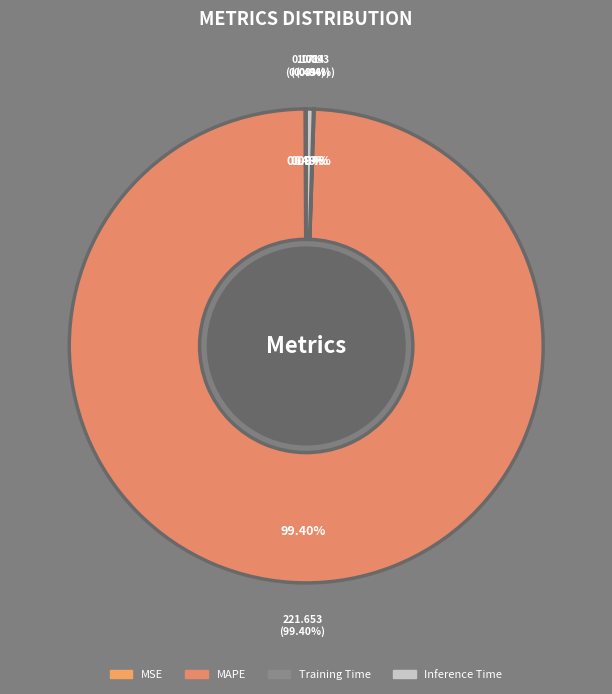

To the nearest percent, what percentage of the pie is MAPE?

99%